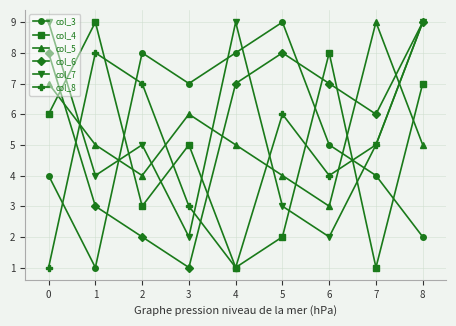

Is this an area chart (filled region under the line)?

No